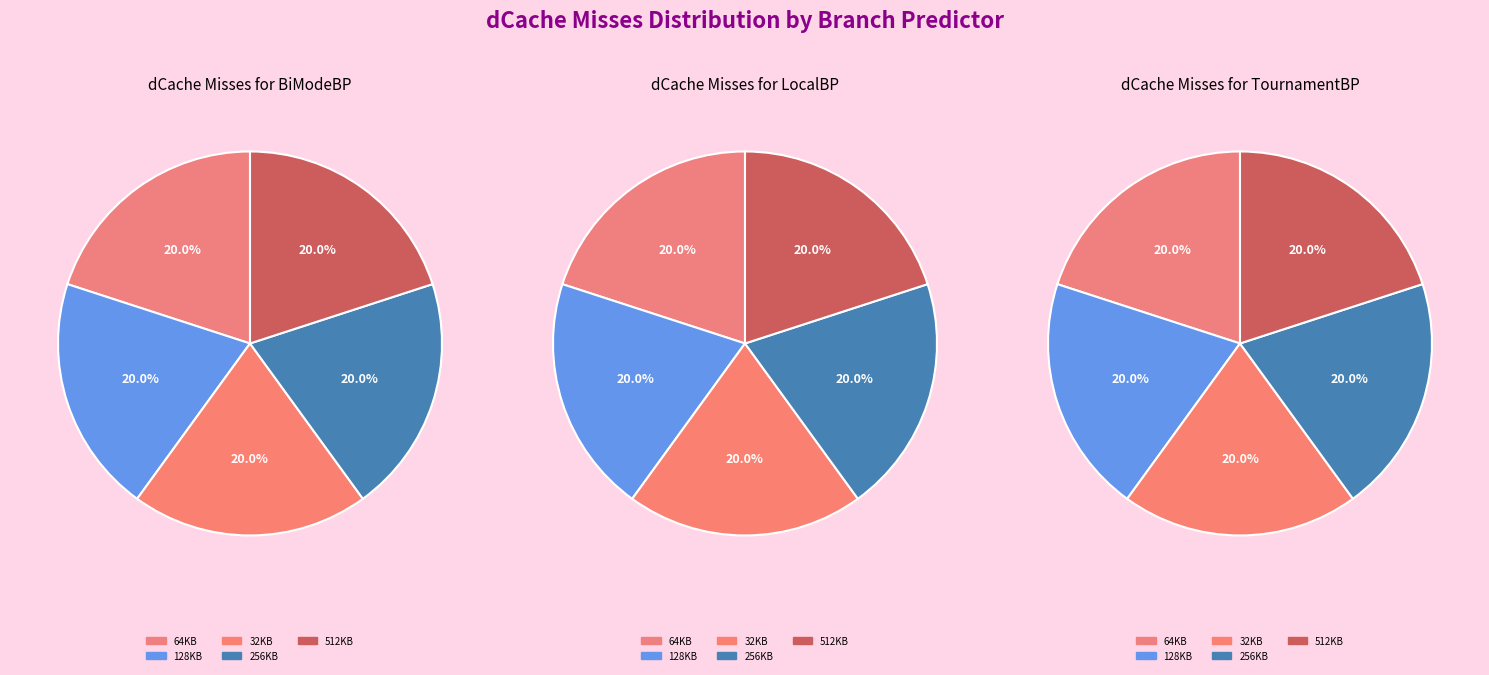

Is there any slice that represents more than half of the pie?

No